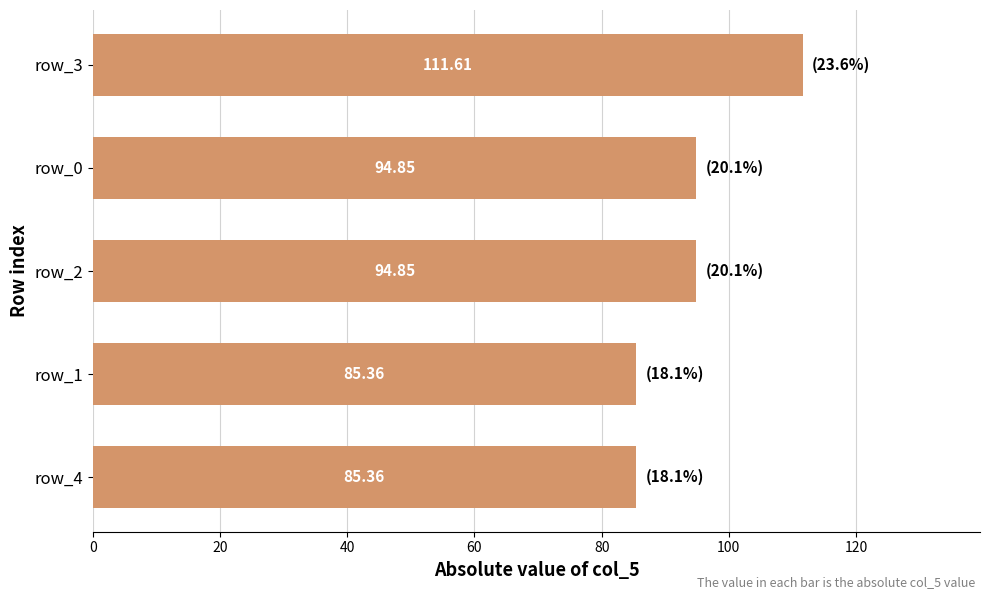

What is the difference between the second highest and second lowest values?

9.5